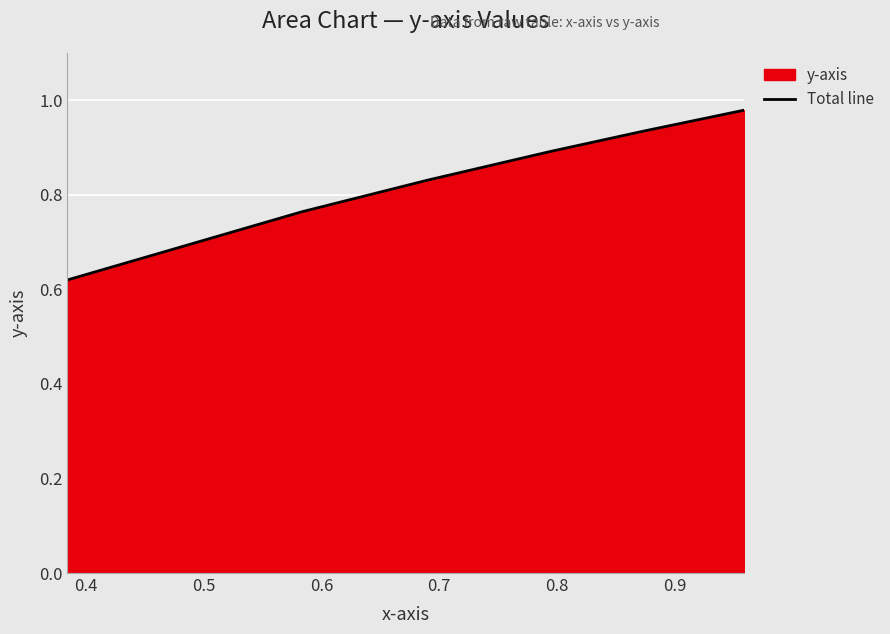

What is the sum of all values?

5.0